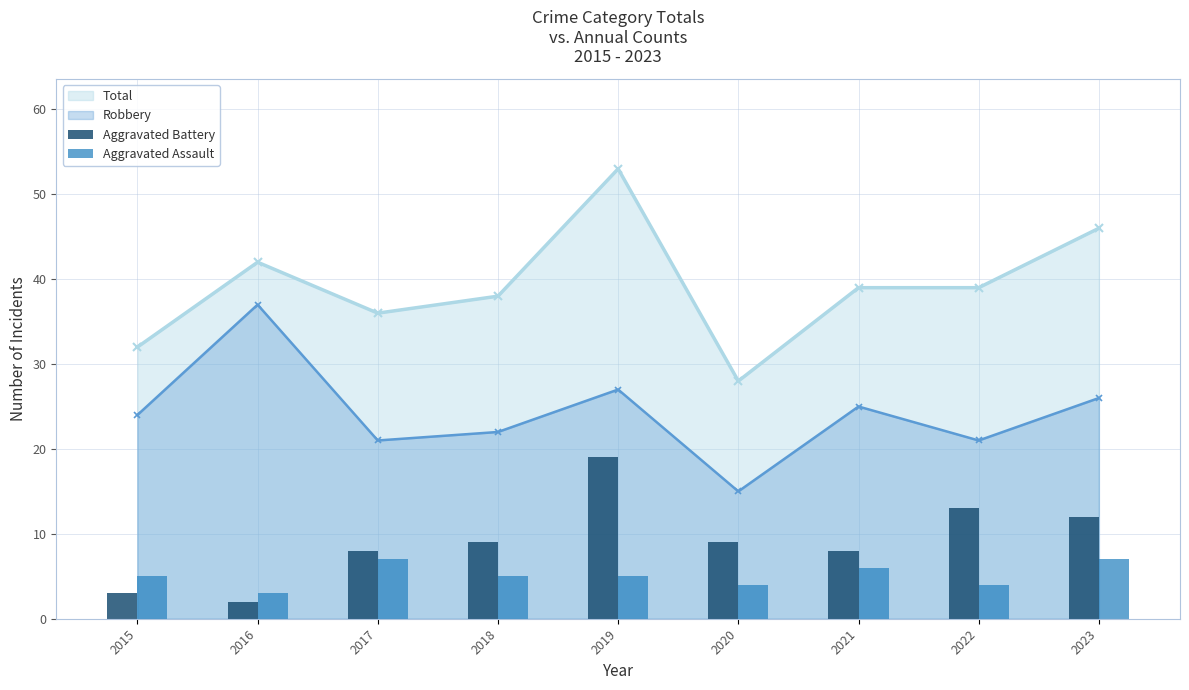

At which category does the chart reach its minimum across all series?

2016